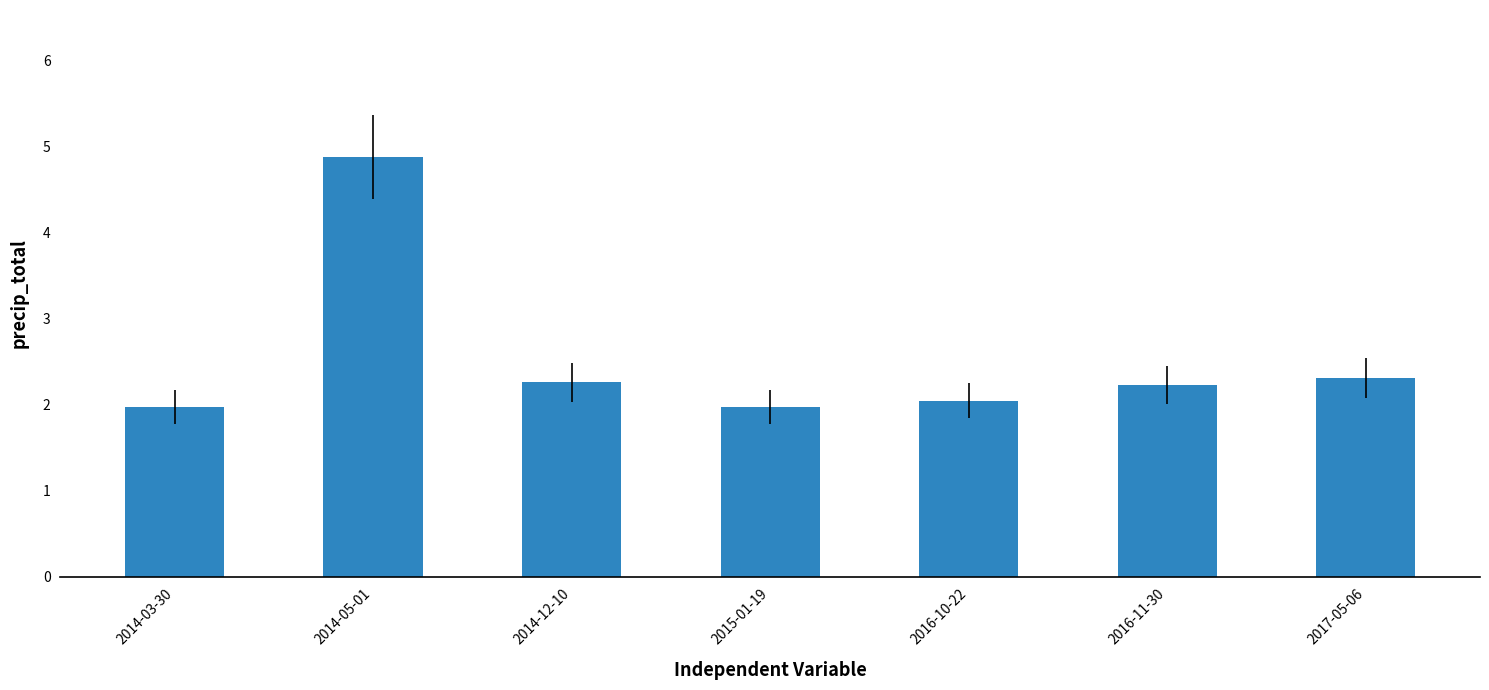

Are the bars horizontal?

No